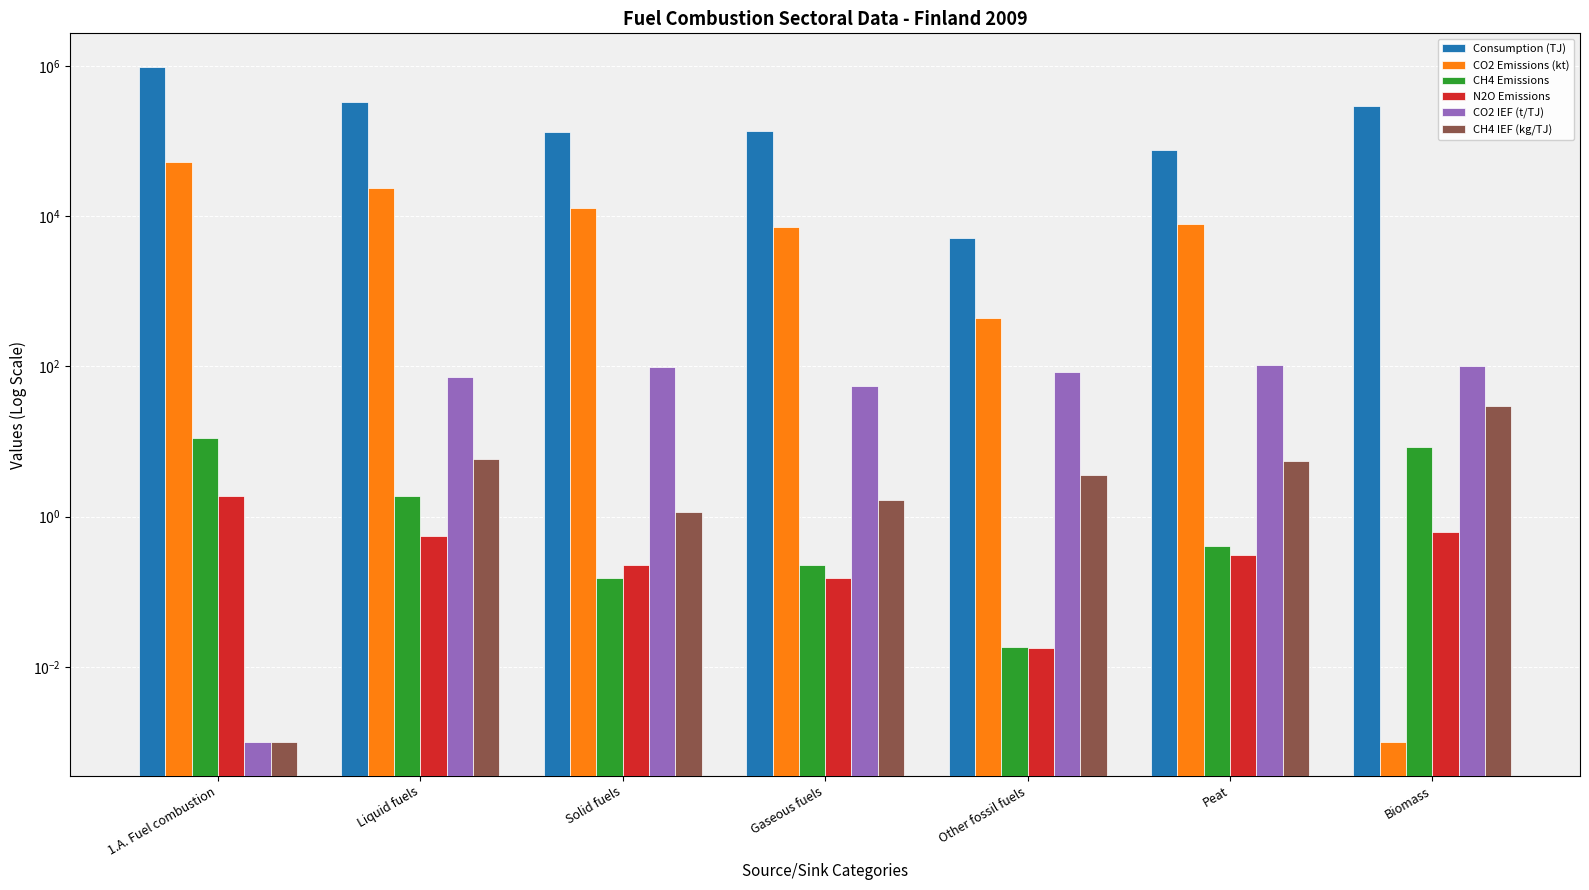

What is the difference between the maximum and minimum values in the CO2 Emissions (kt) series?

51656.1